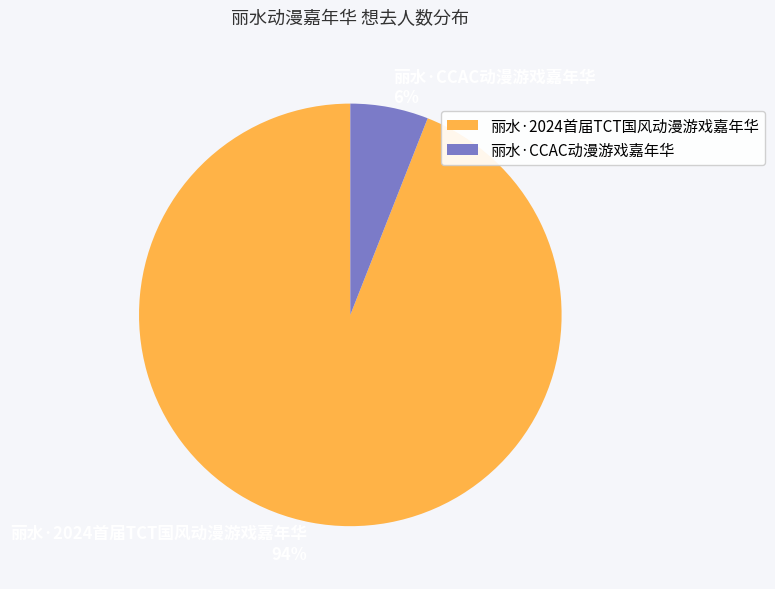

Which slice is the smallest?

丽水·CCAC动漫游戏嘉年华